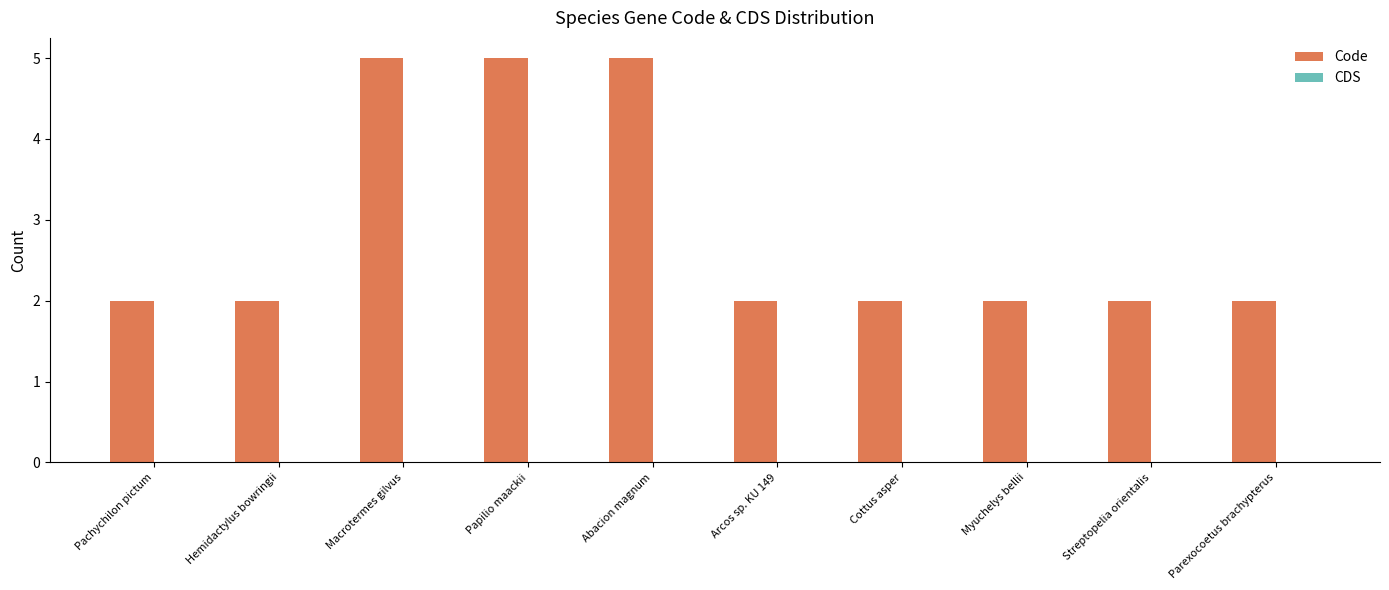

Reading left to right, what are all the values shown in this chart?

Pachychilon pictum=2	Hemidactylus bowringii=2	Macrotermes gilvus=5	Papilio maackii=5	Abacion magnum=5	Arcos sp. KU 149=2	Cottus asper=2	Myuchelys bellii=2	Streptopelia orientalis=2	Parexocoetus brachypterus=2